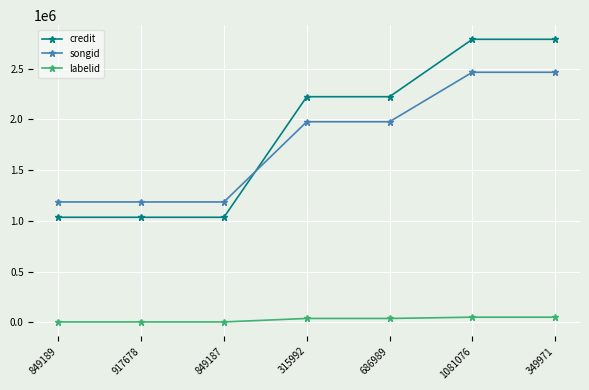

Reading left to right, what are all the values shown in this chart?

credit: 849189=1034894	917678=1034894	849187=1034894	315992=2223395	686989=2223395	1081076=2789344	349971=2789344
songid: 849189=1185841	917678=1185841	849187=1185841	315992=1976665	686989=1976665	1081076=2464296	349971=2464296
labelid: 849189=3267	917678=3267	849187=3267	315992=37645	686989=37645	1081076=50175	349971=50175